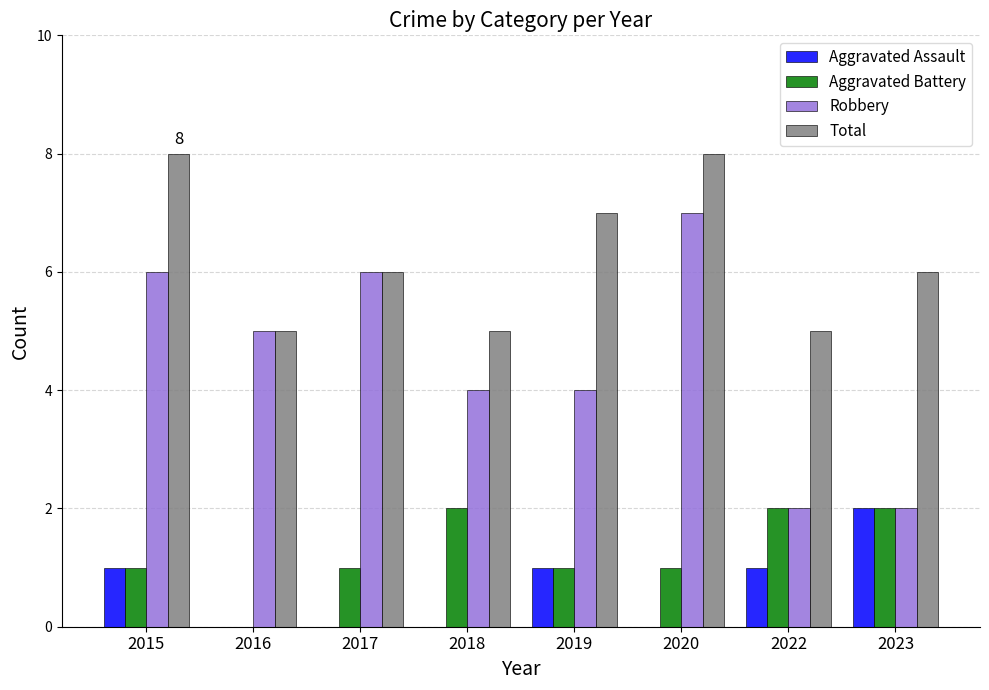

How many data points does each series have?

8